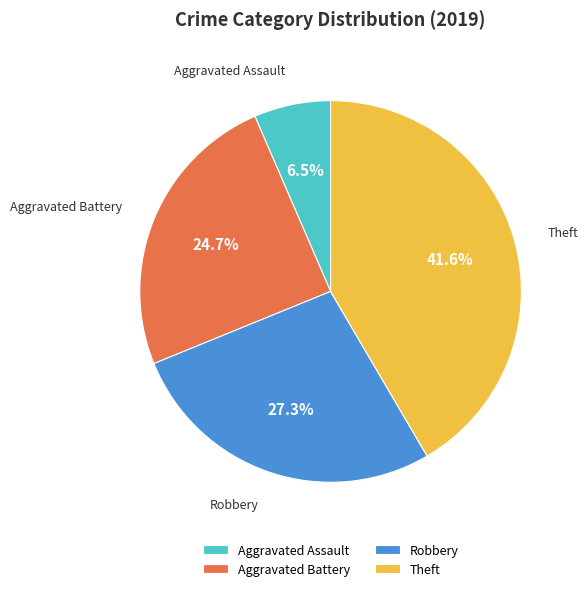

Approximately how many times larger is the value at Aggravated Battery compared to Aggravated Assault?

3.8